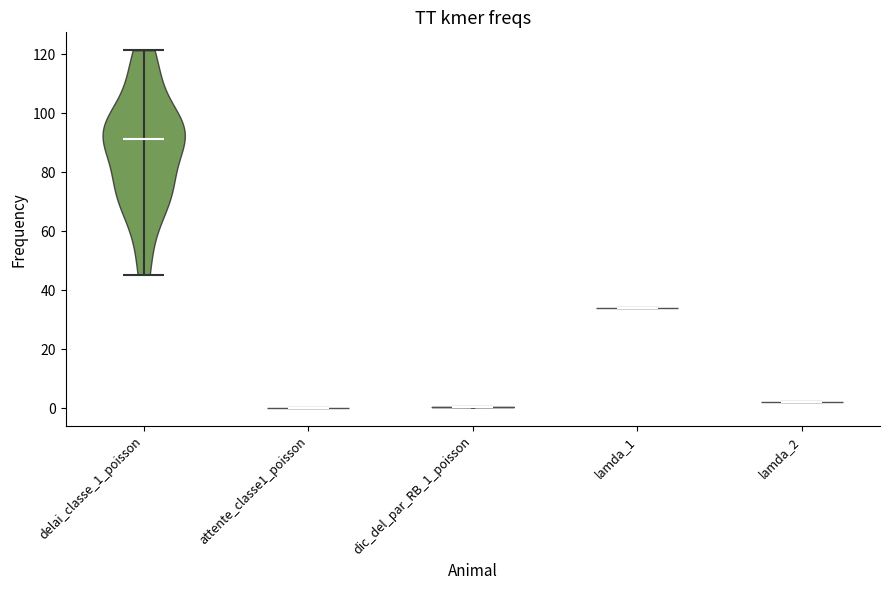

What is the highest point the violin for attente_classe1_poisson reaches on the y-axis? The values are not printed on the chart, so give them approximately, as read against the axis.

0